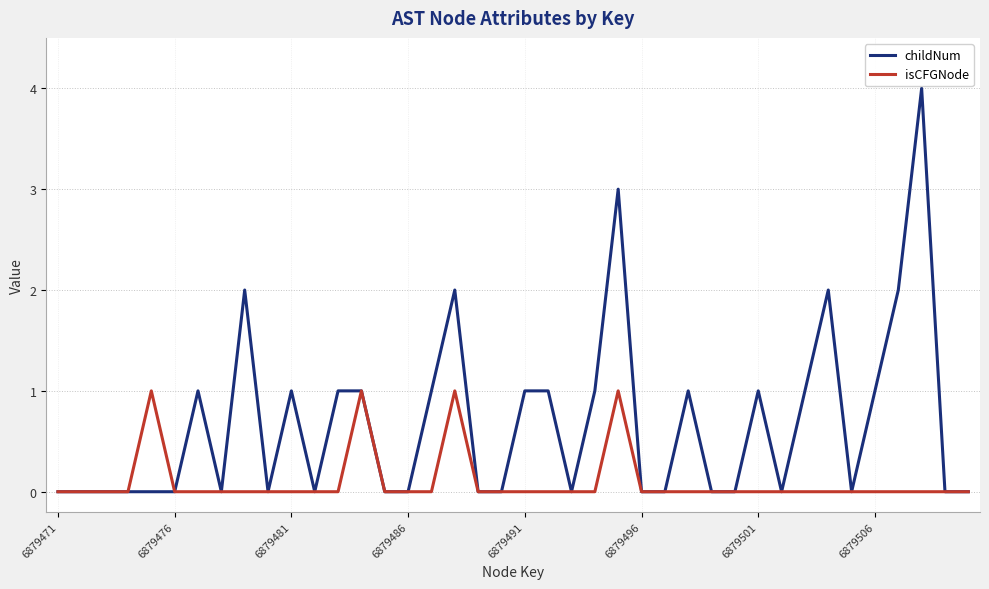

Which series has the widest spread of values?

childNum